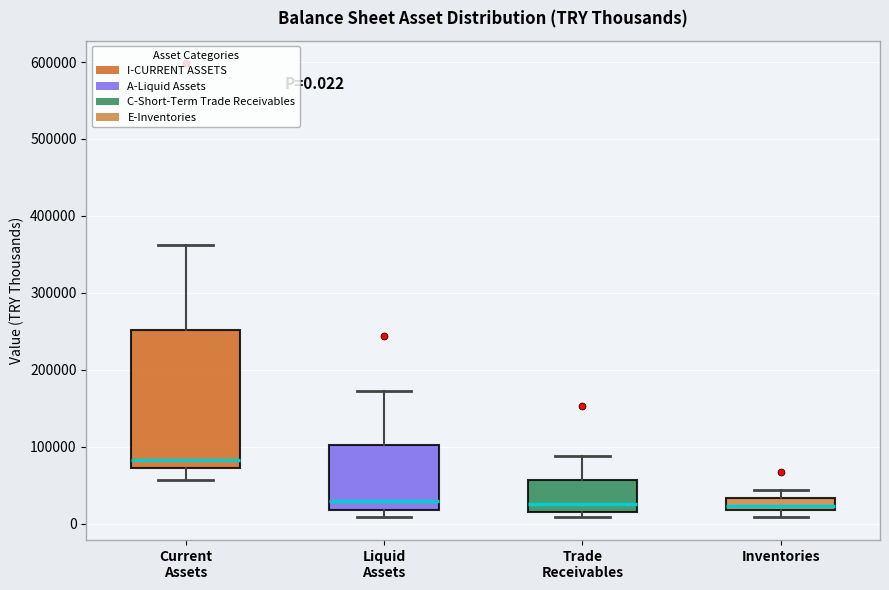

Which box's median line is the highest?

Current Assets